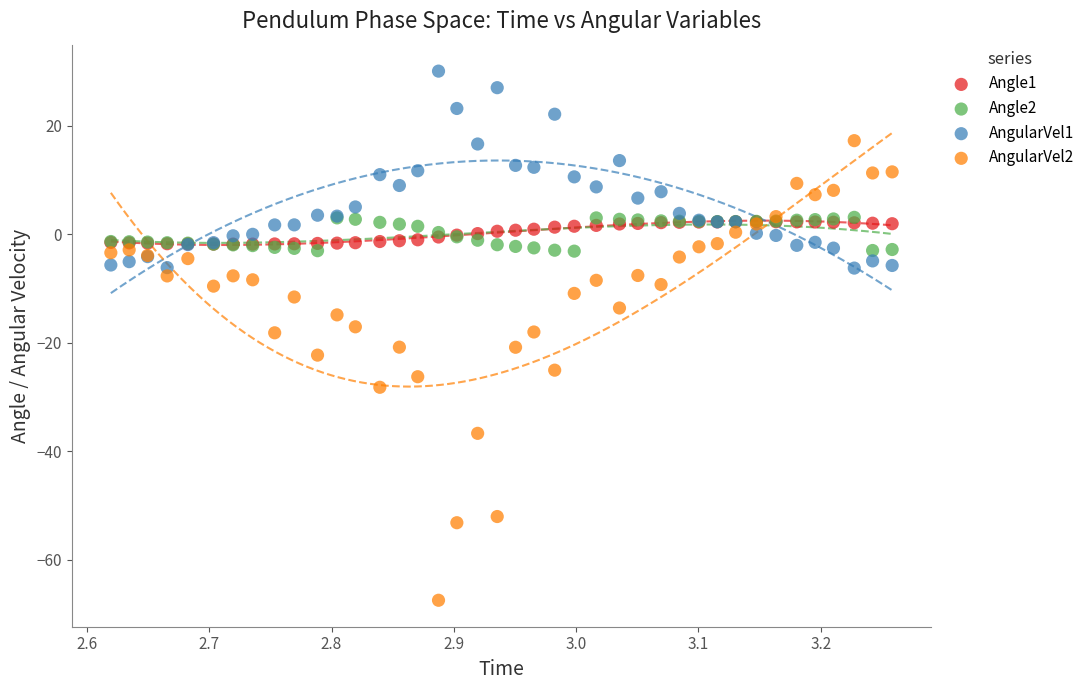

Which series reaches the minimum Y coordinate?

AngularVel2